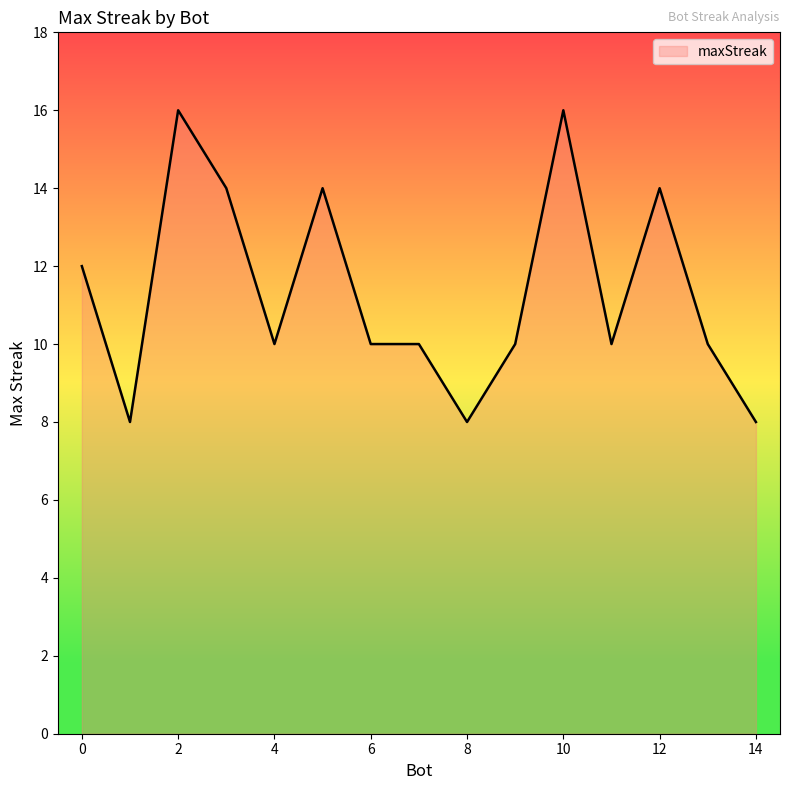

What is the minimum value shown in the chart?

8